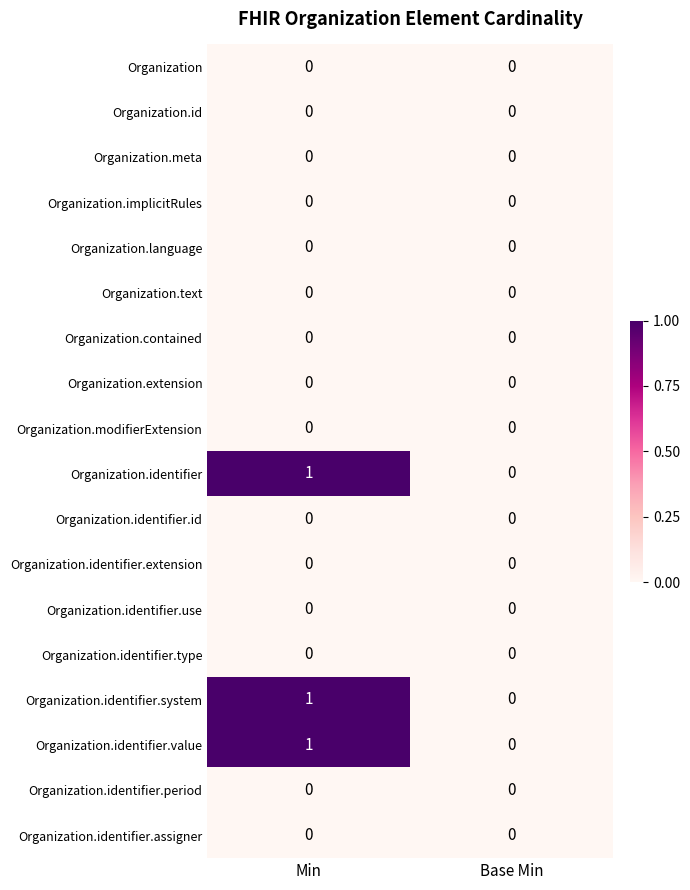

Rank the categories by Organization.identifier.system value from lowest to highest.

Base Min, Min